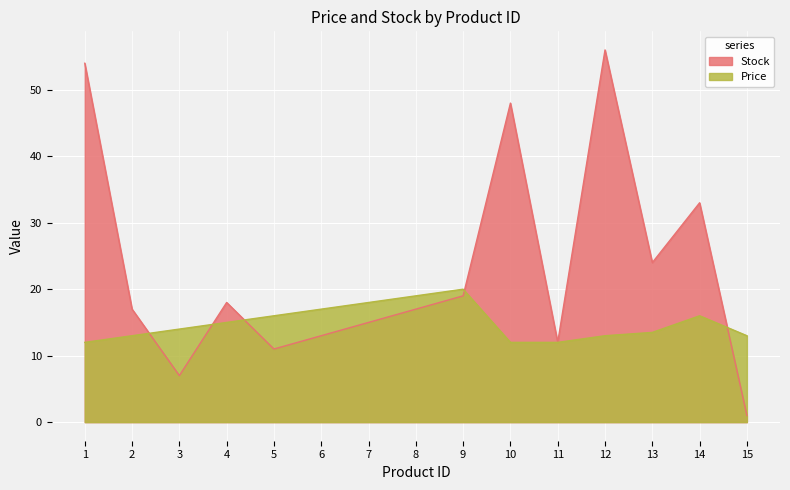

What are all the series names shown in the legend?

Stock, Price